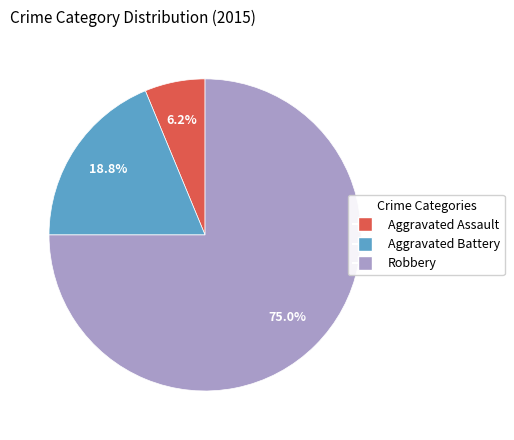

To the nearest percent, what is the difference between the Aggravated Assault and Robbery slice percentages?

69%